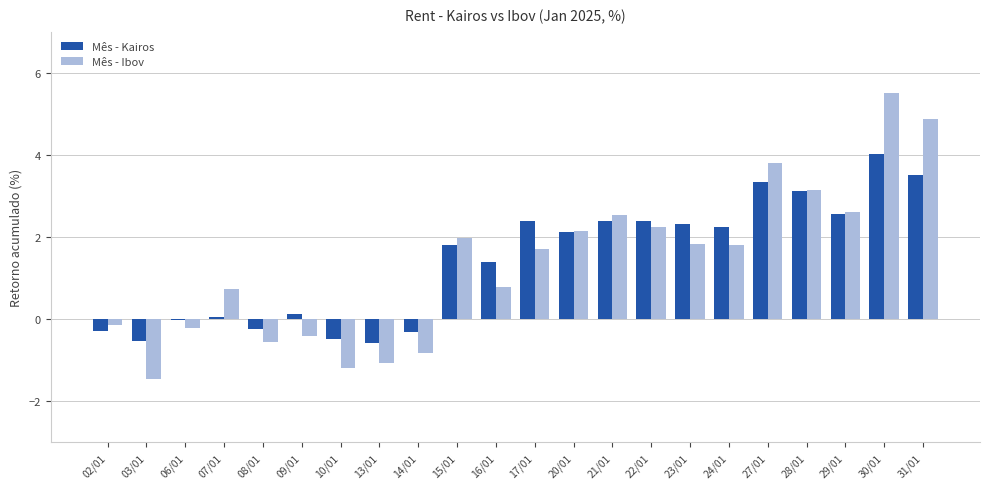

How many series are shown in this chart?

2